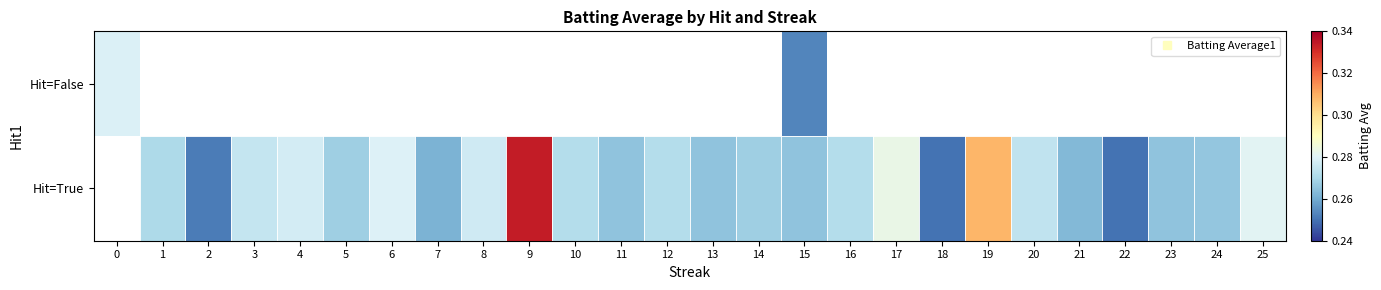

Which series has the largest range (max minus min)?

Hit=False